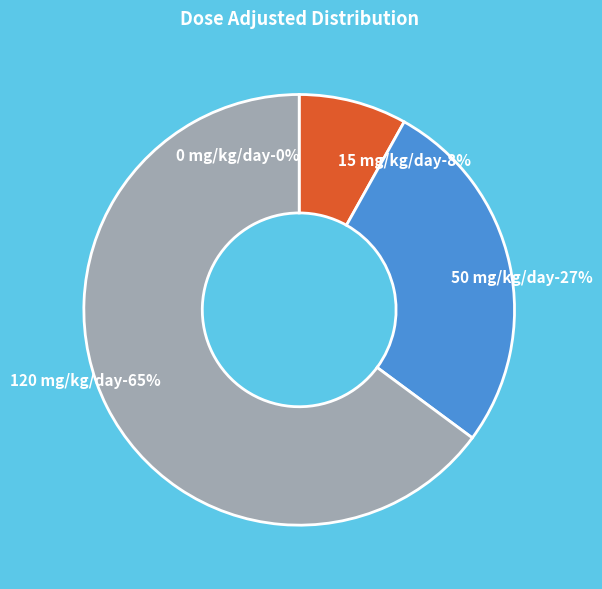

What is the ratio of the value at 50 mg/kg/day to the value at 120 mg/kg/day?

0.4